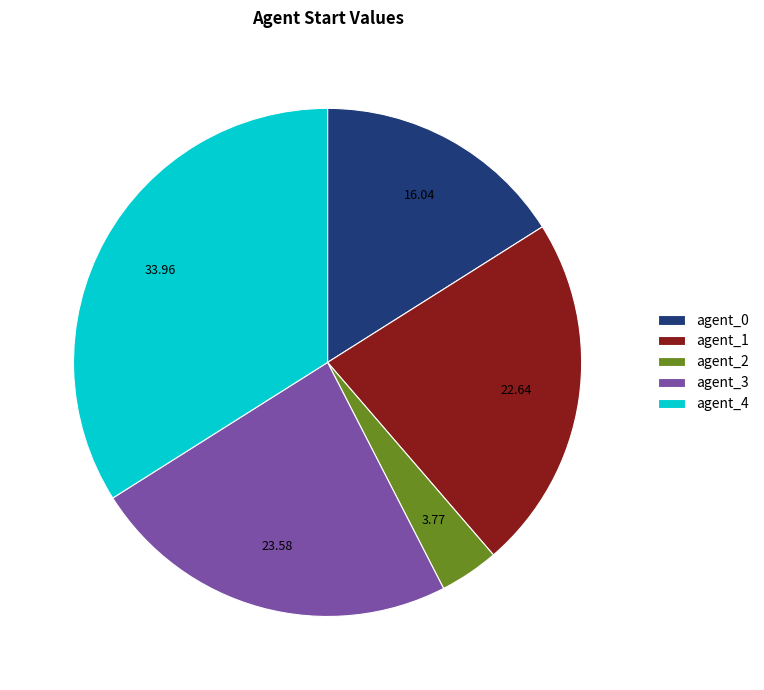

How many segments does this pie chart have?

5